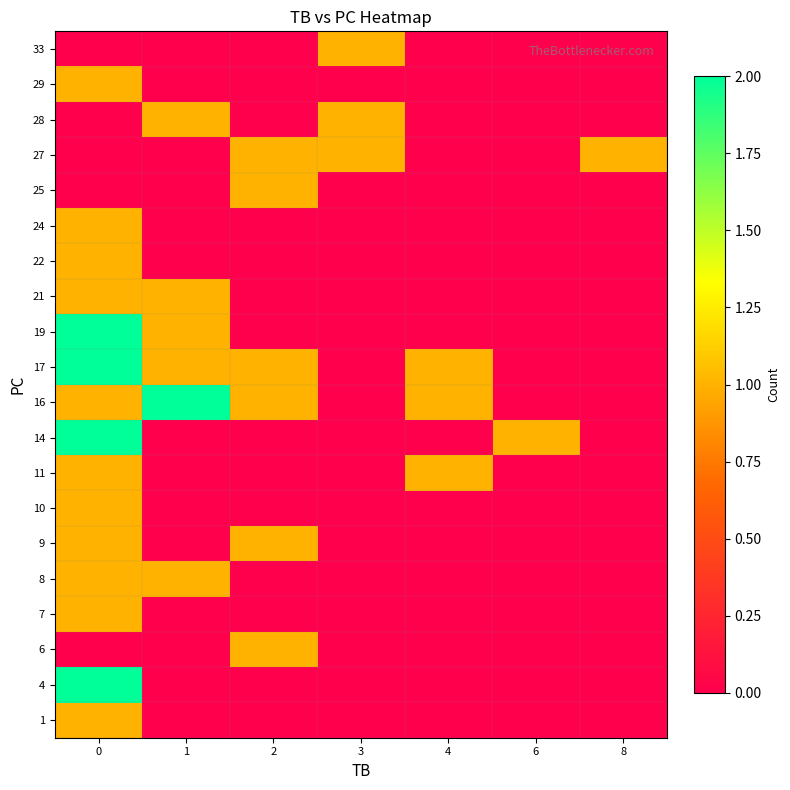

Between 1 and 3, which is larger?

1